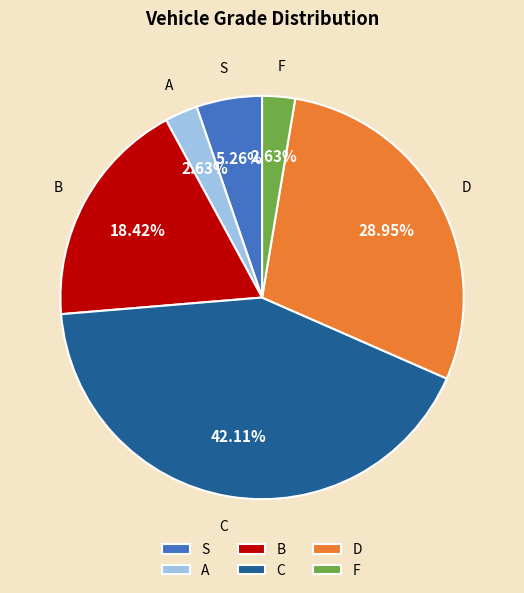

The S slice represents 1% of the pie. True or false?

False